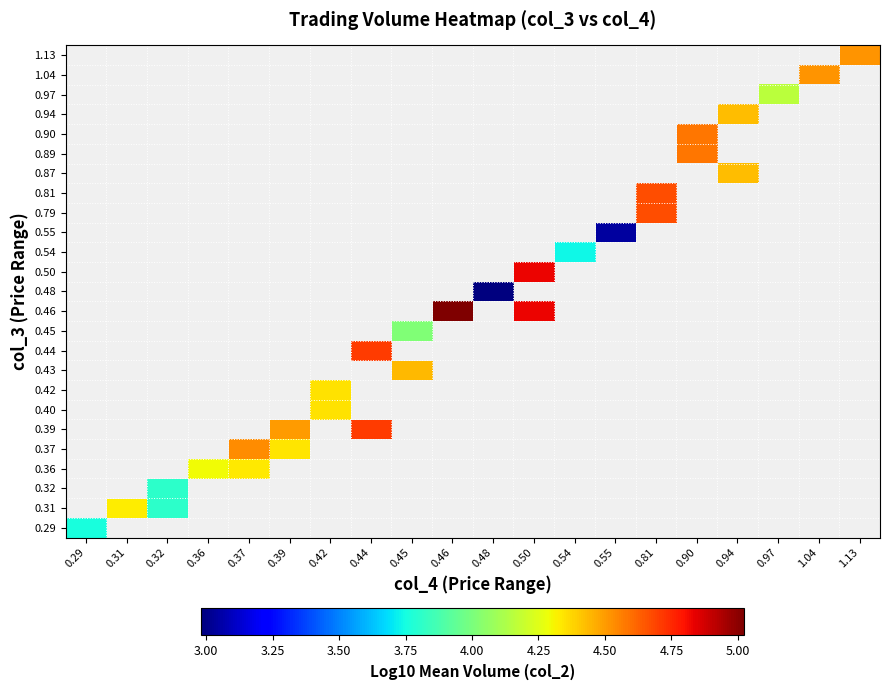

How many series are shown in this chart?

25